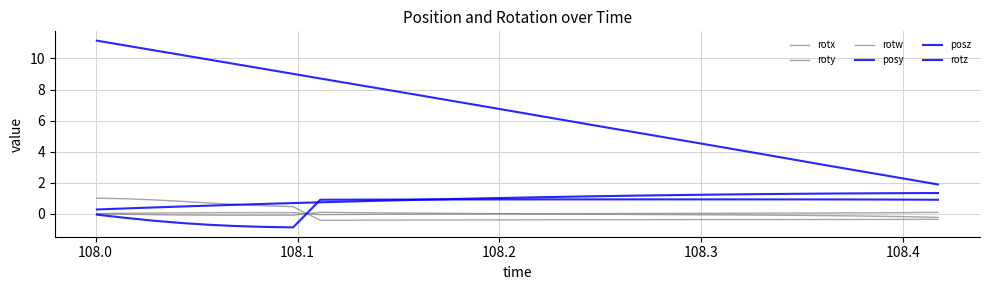

True or false: rotw and posz intersect in this chart.

False